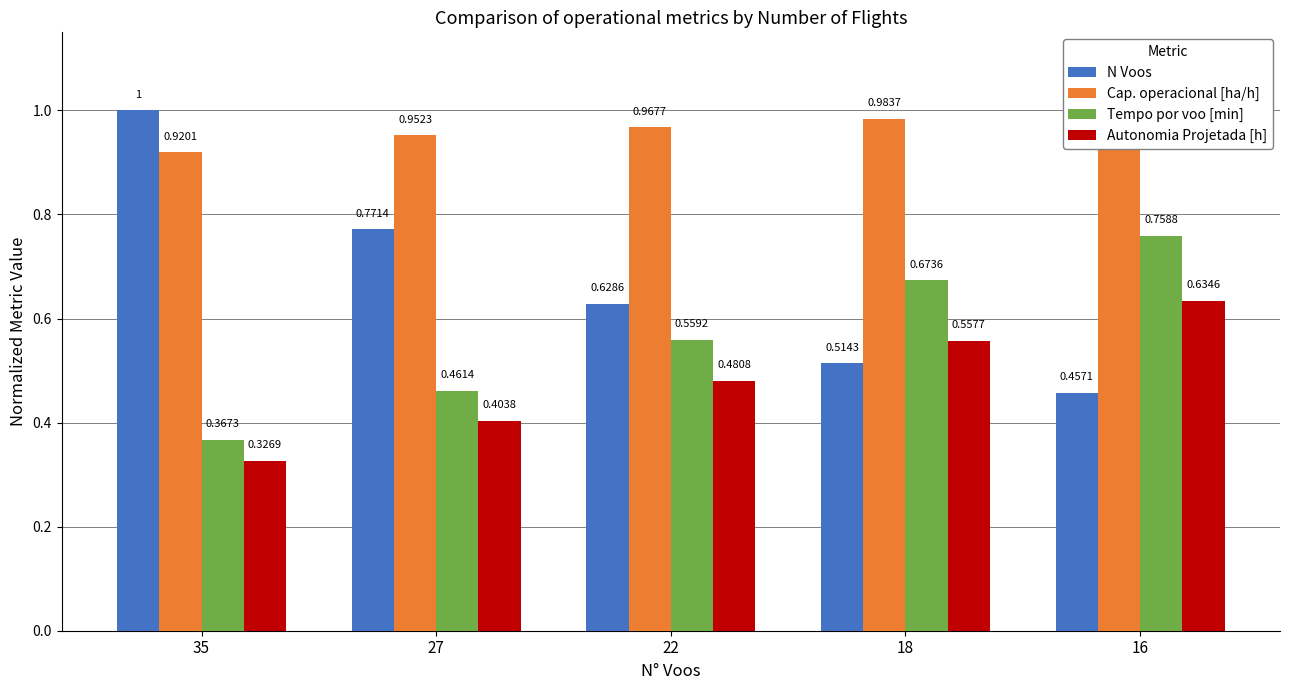

What is the total value across all series at 16?

2.8